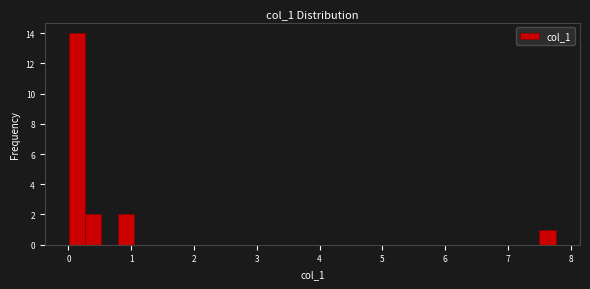

Read against the x-axis, roughly where is the centre of the tallest bar?

0.1